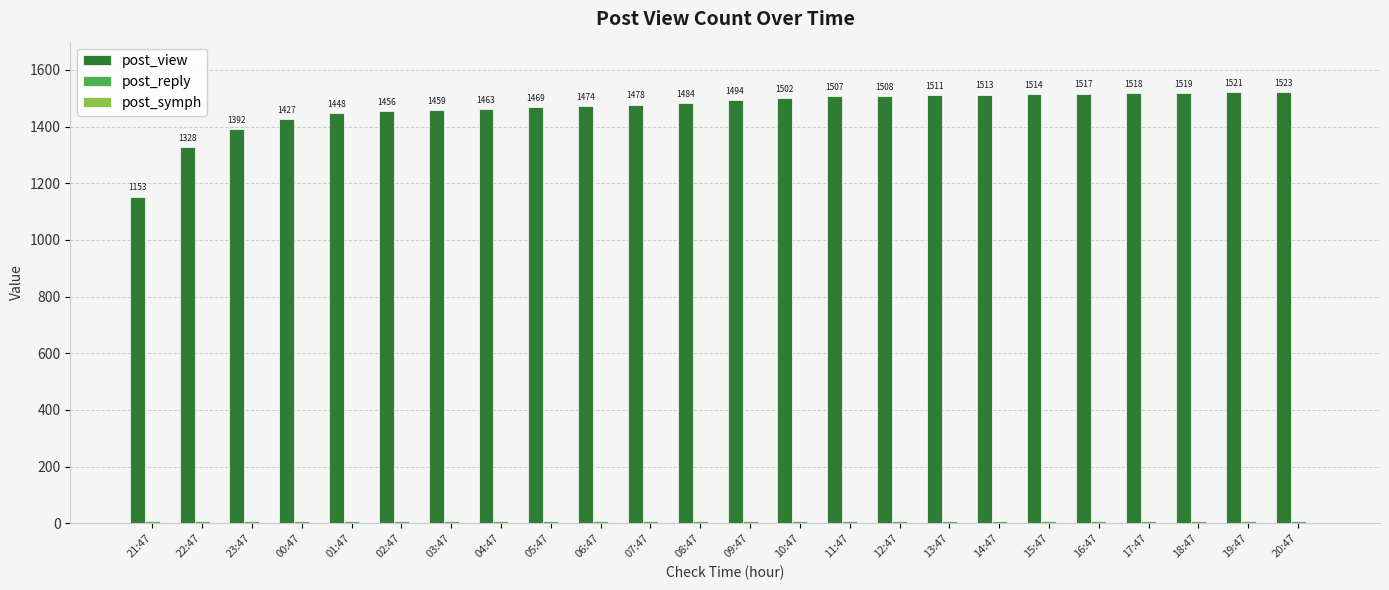

How many bars are there in total?

48